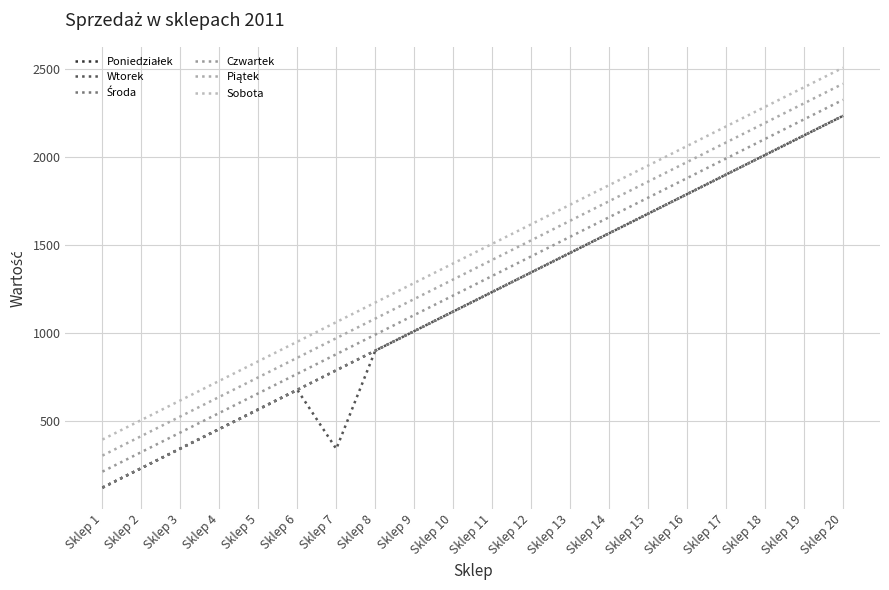

Does the chart display data point markers on the line(s)?

No